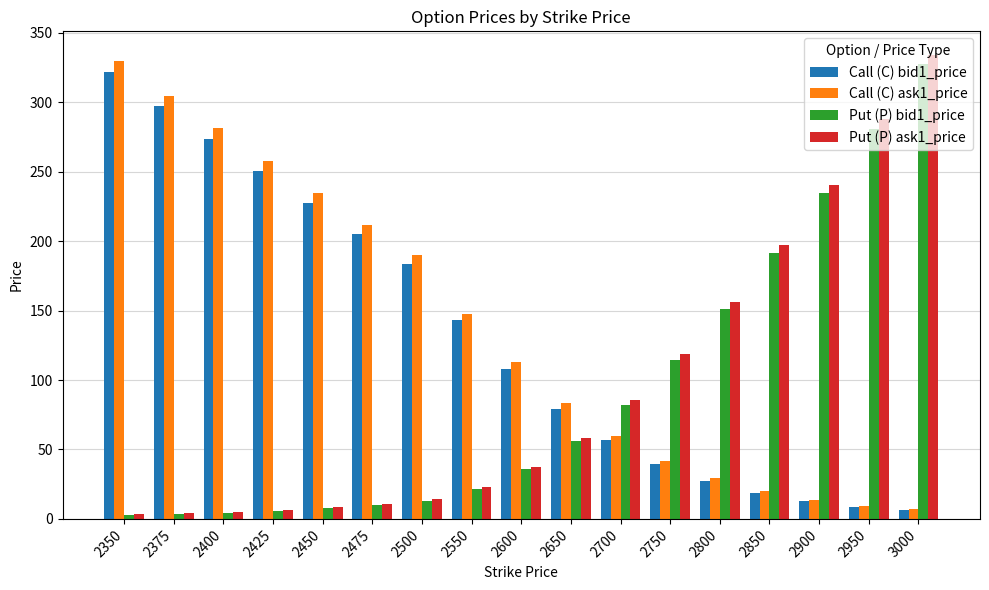

What is the difference between the maximum and minimum values in the Call (C) ask1_price series?

322.6